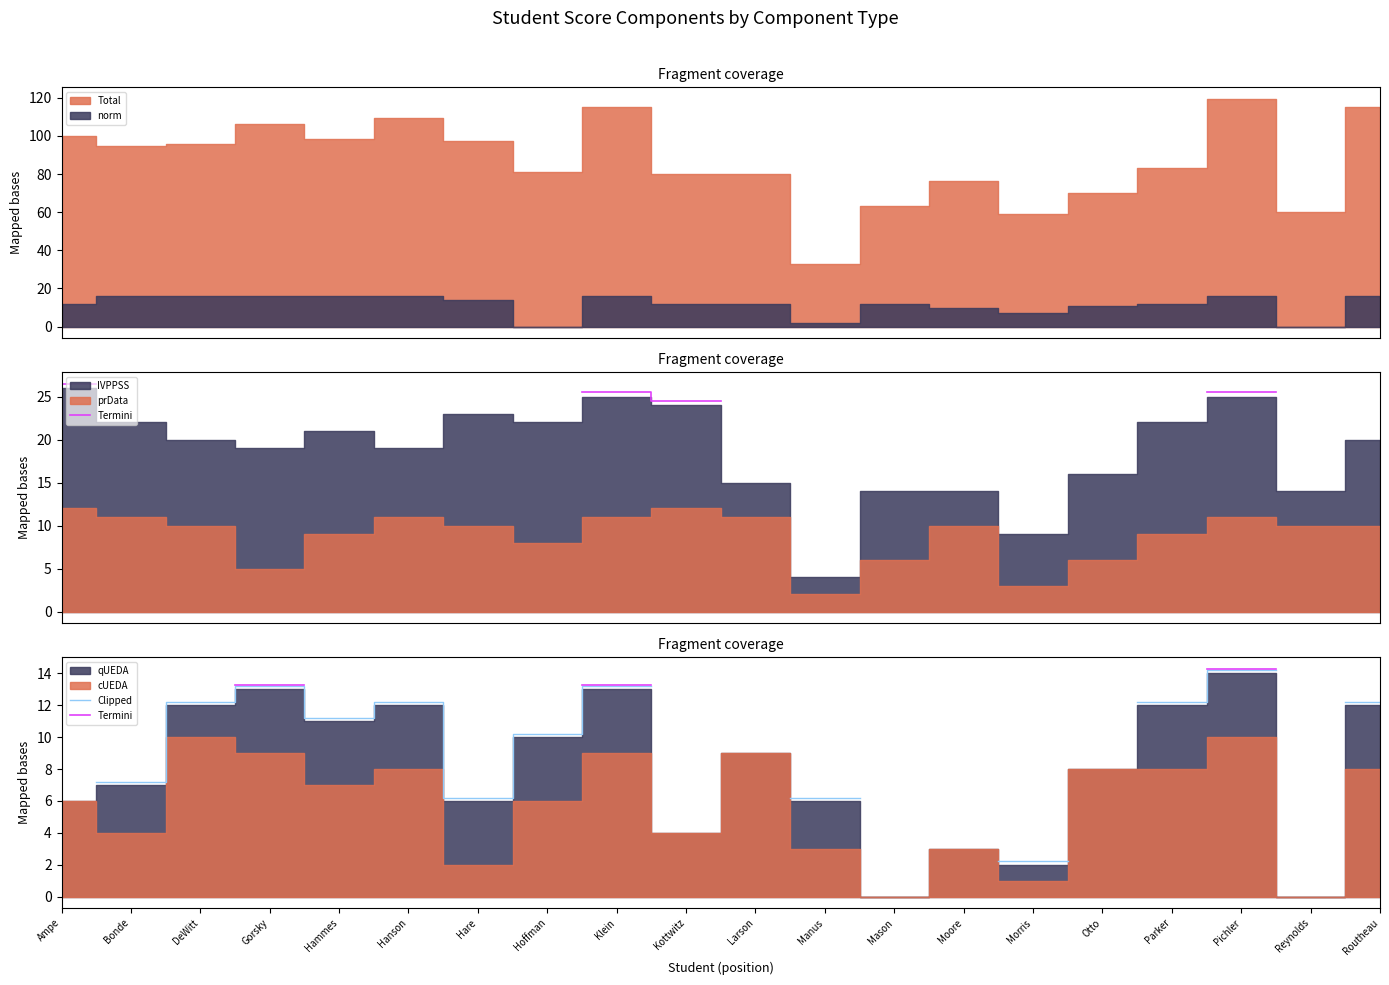

True or false: Termini and Clipped cross at least once.

False